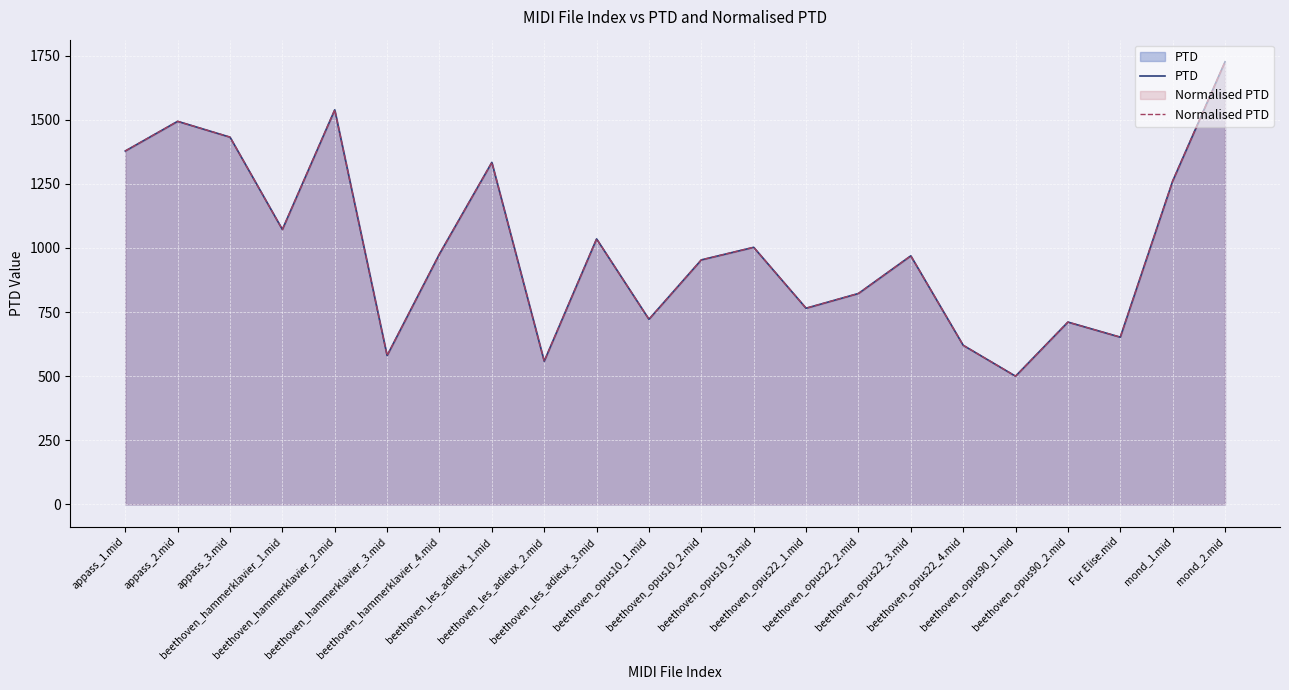

How many data points does each series have?

22